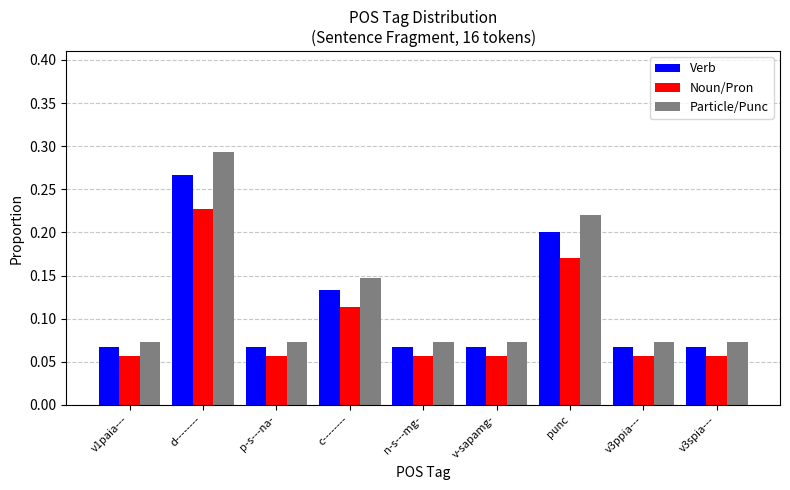

Rank the series by their maximum value, from highest to lowest.

Particle/Punc, Verb, Noun/Pron